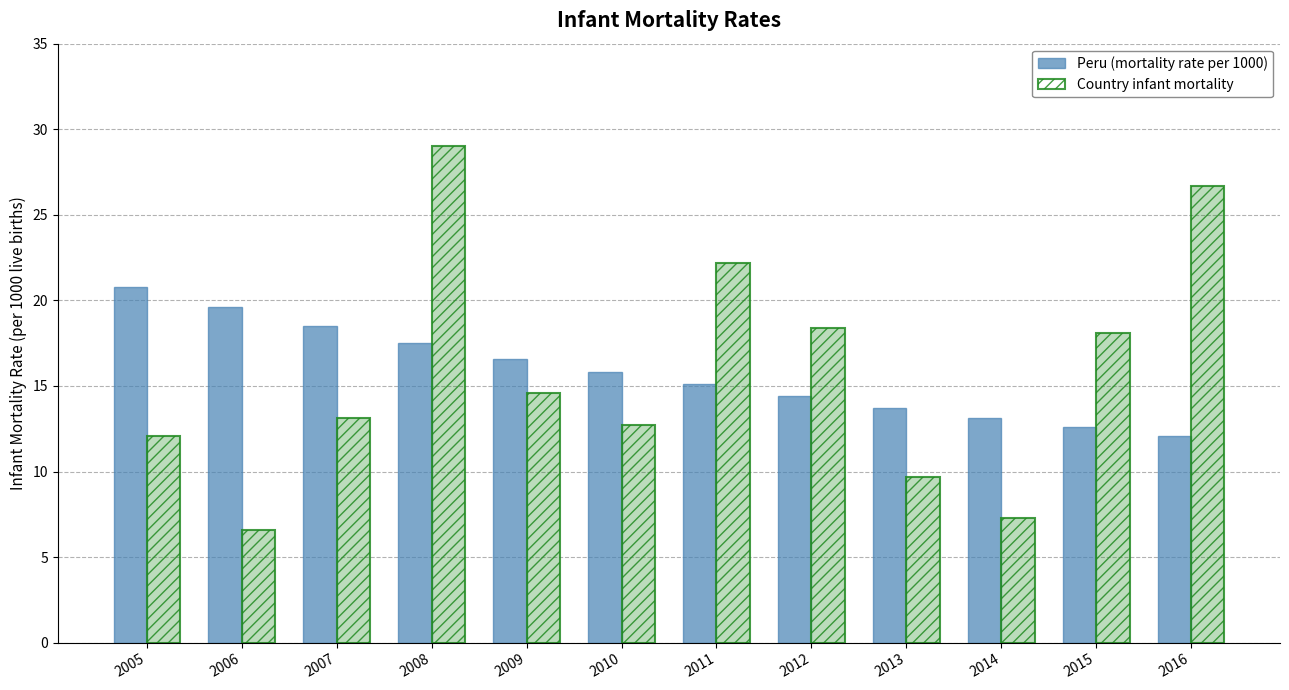

The value of Country infant mortality at 2007 is 13.1. True or false?

True